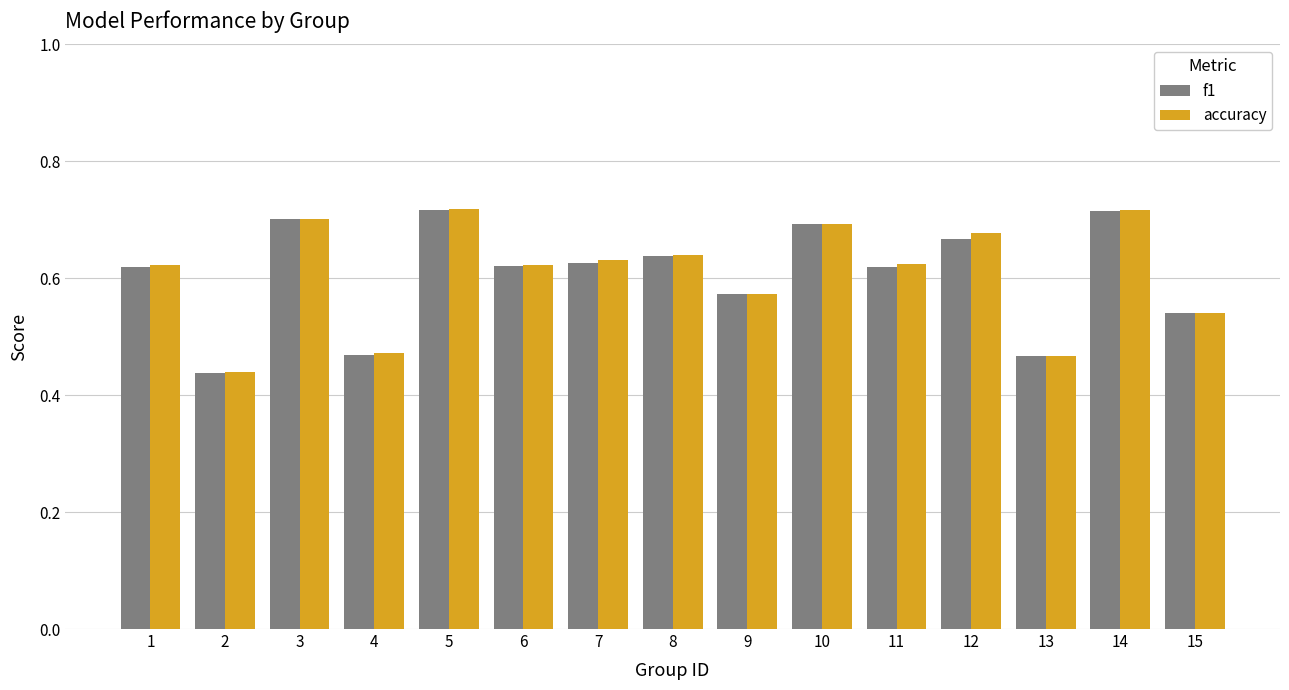

Is the value of accuracy at 9 greater than the value of f1 at 14?

No